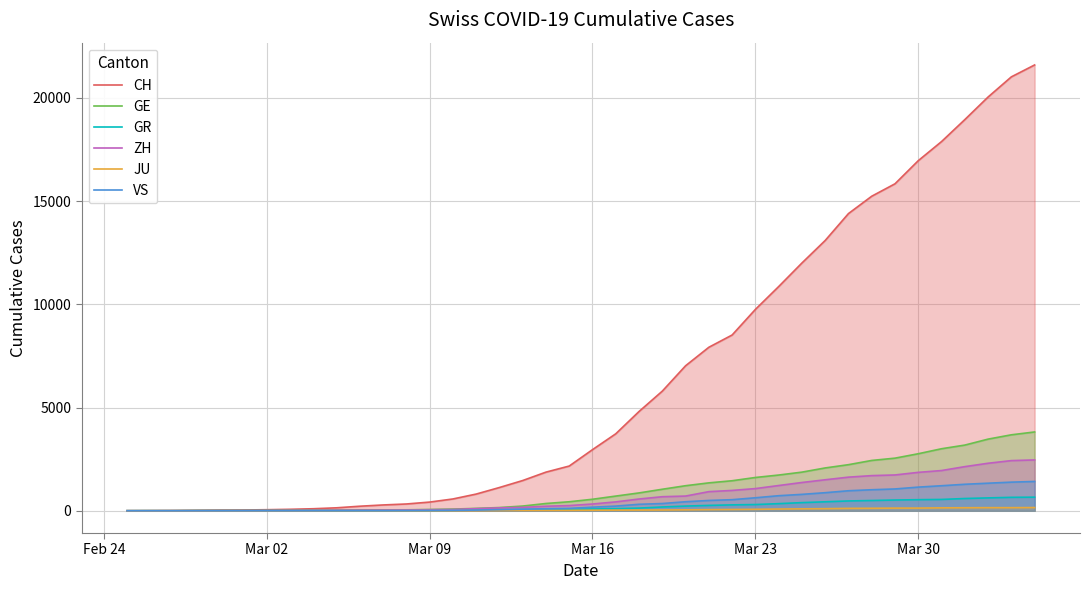

Which series has the largest total across all categories?

CH